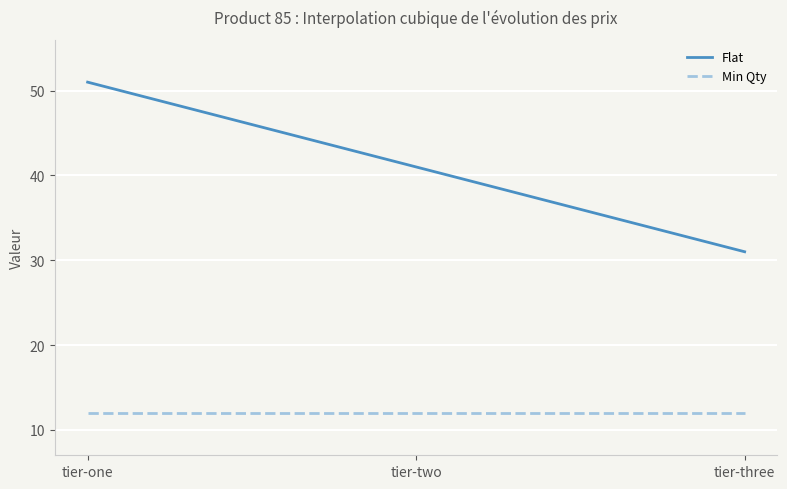

True or false: Min Qty and Flat cross at least once.

False